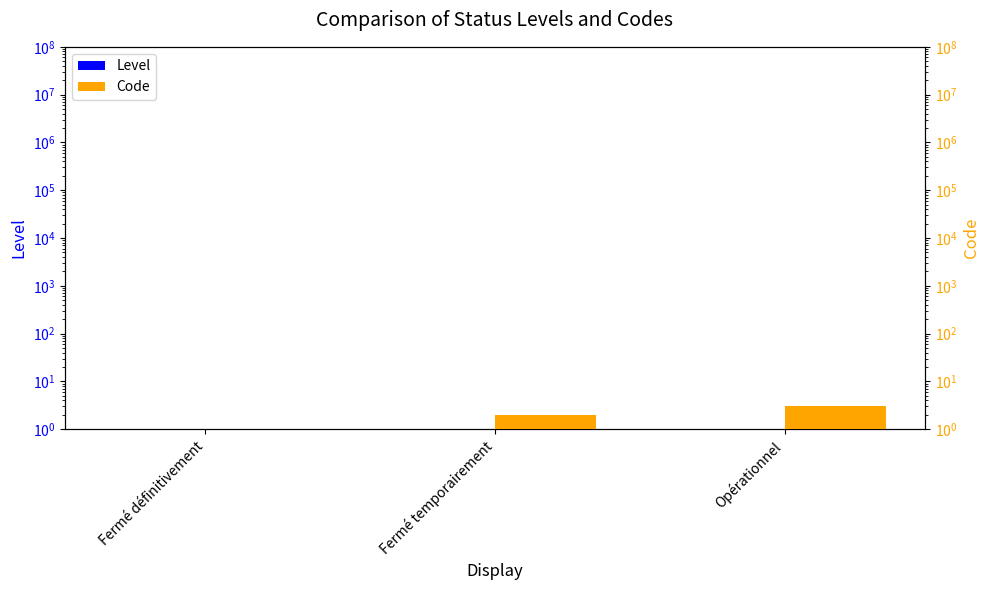

What is the minimum value for Code?

1